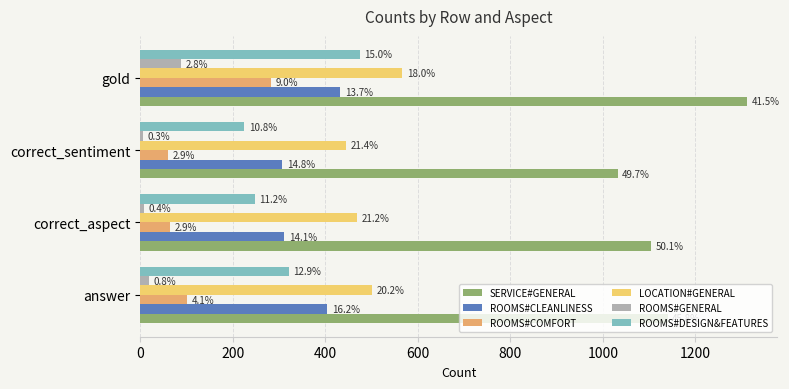

What is the maximum value for SERVICE#GENERAL?

1311